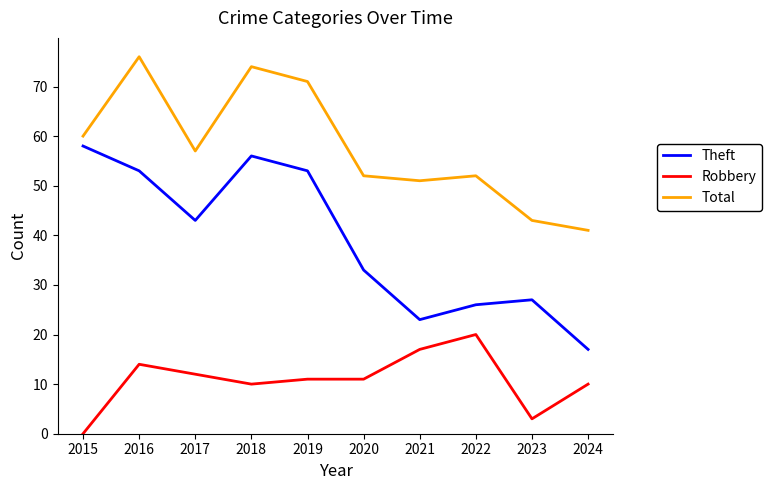

True or false: Robbery and Theft cross at least once.

False